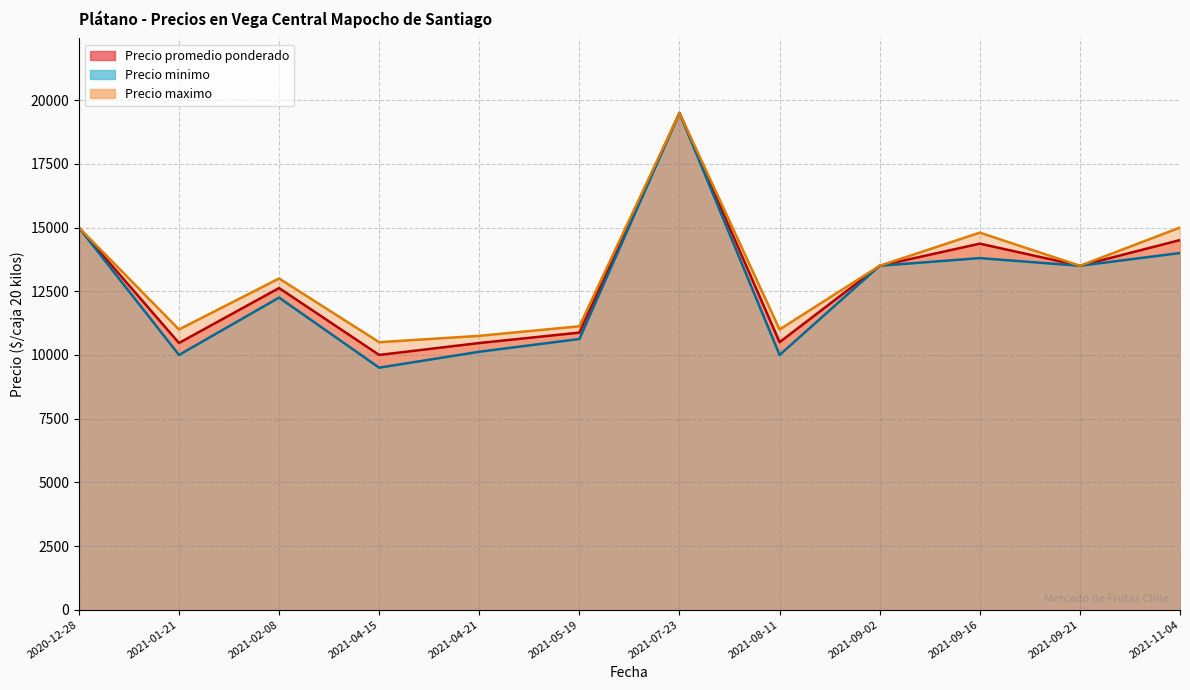

Between 2021-09-02 and 2021-04-21, which series saw the biggest shift?

Precio minimo